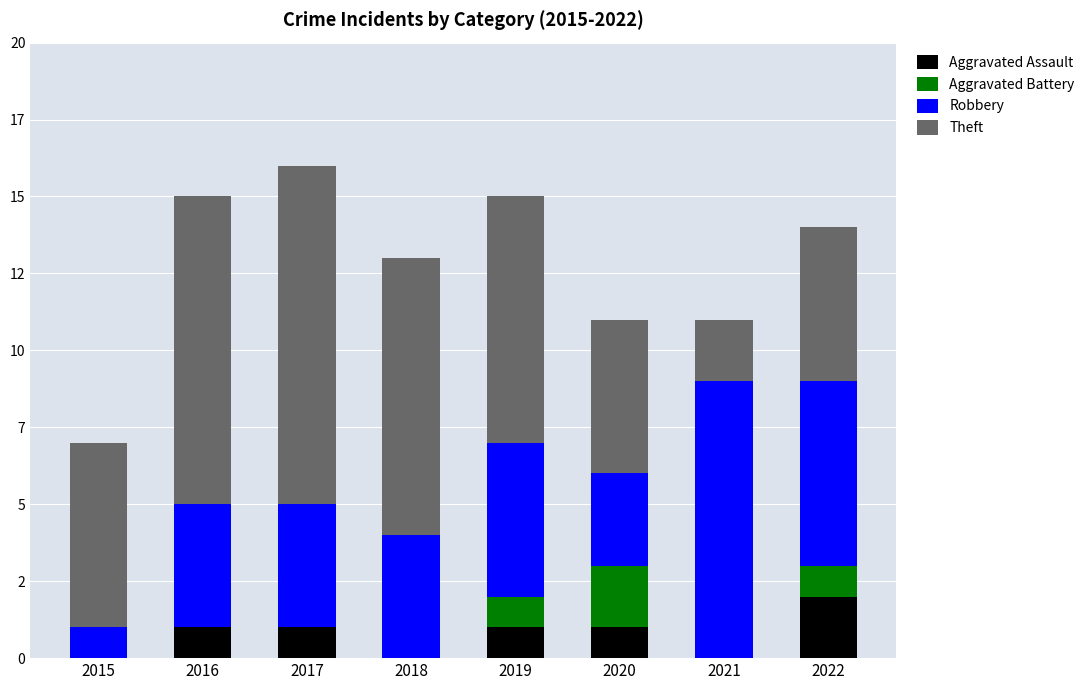

What are all the series names shown in the legend?

Aggravated Assault, Aggravated Battery, Robbery, Theft